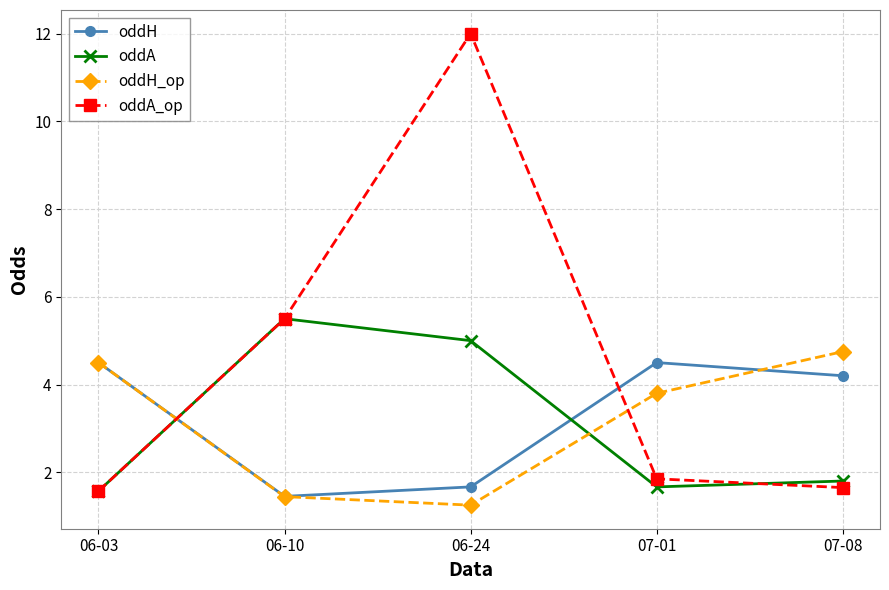

What is the maximum value for oddH_op?

4.8